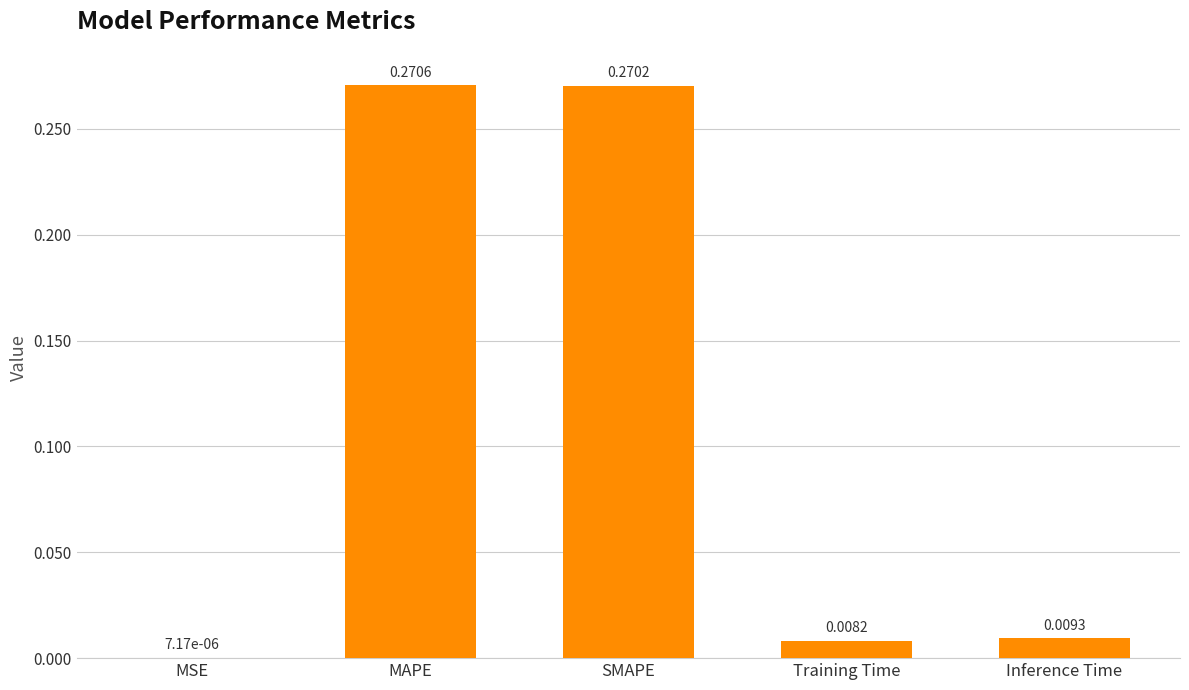

What is the sum of all values?

0.6